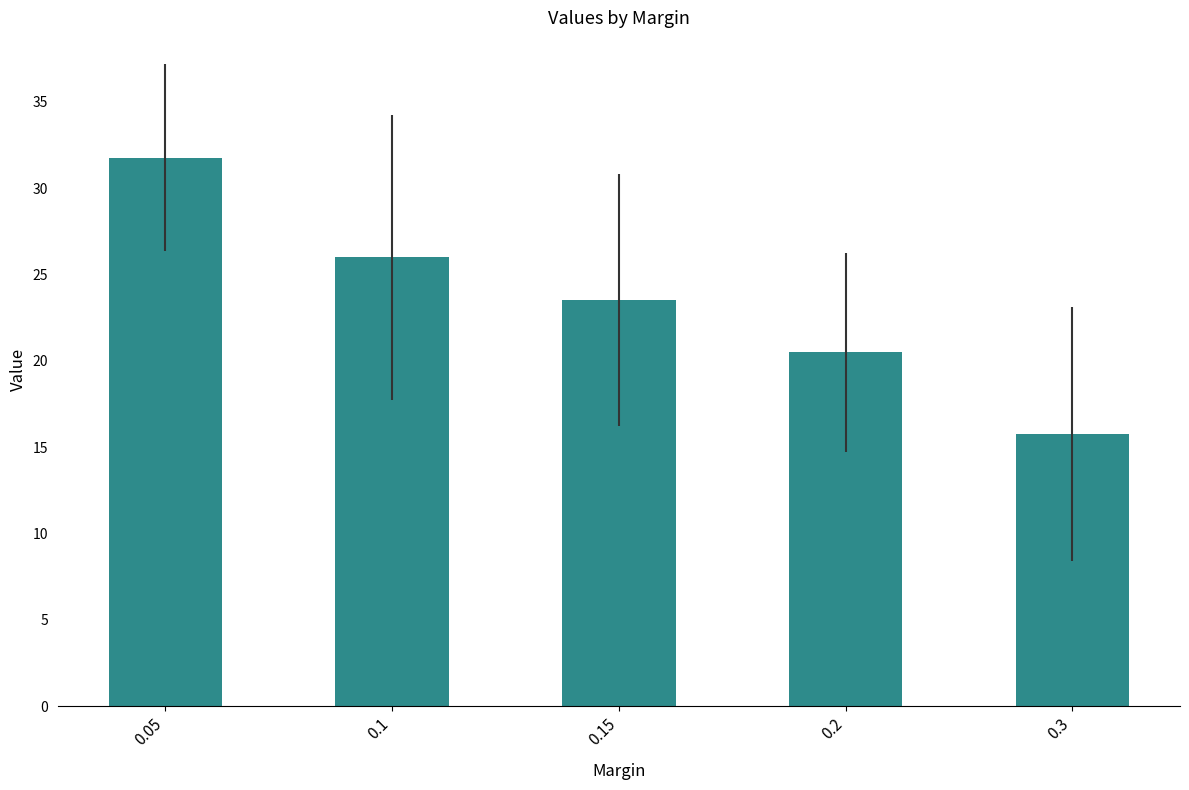

The value at 0.2 is 4.6. True or false?

False